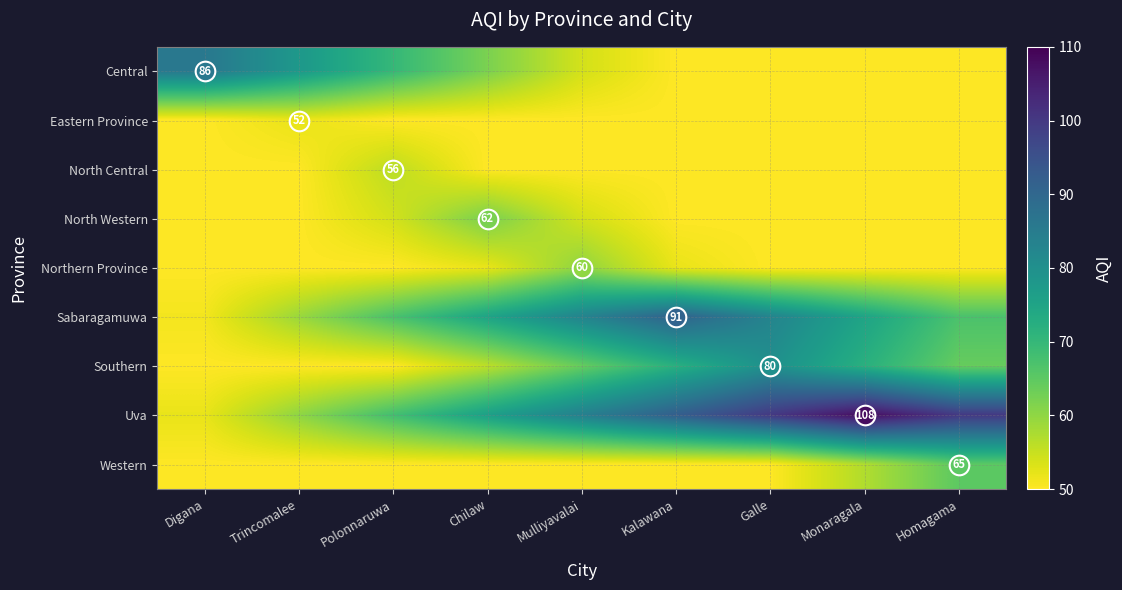

How many North Central values are between 50 and 51?

8